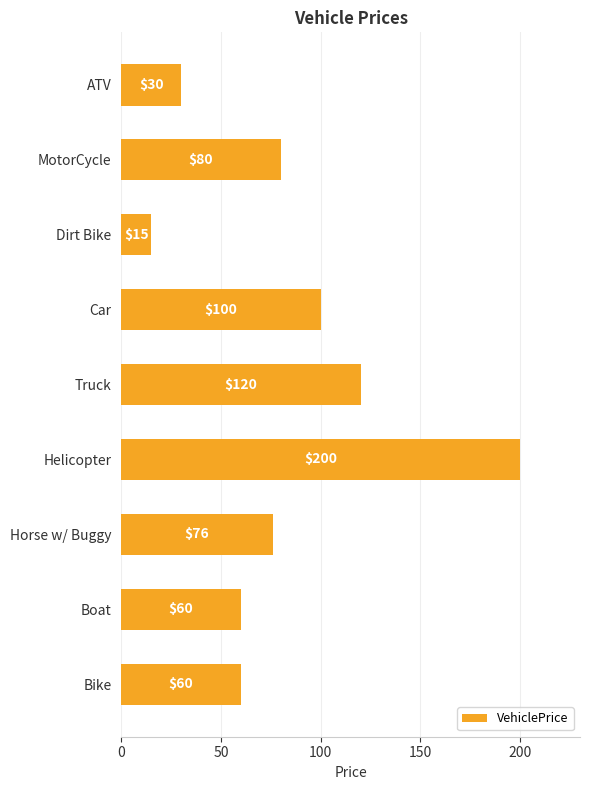

Which label corresponds to the smallest value in the chart?

Dirt Bike